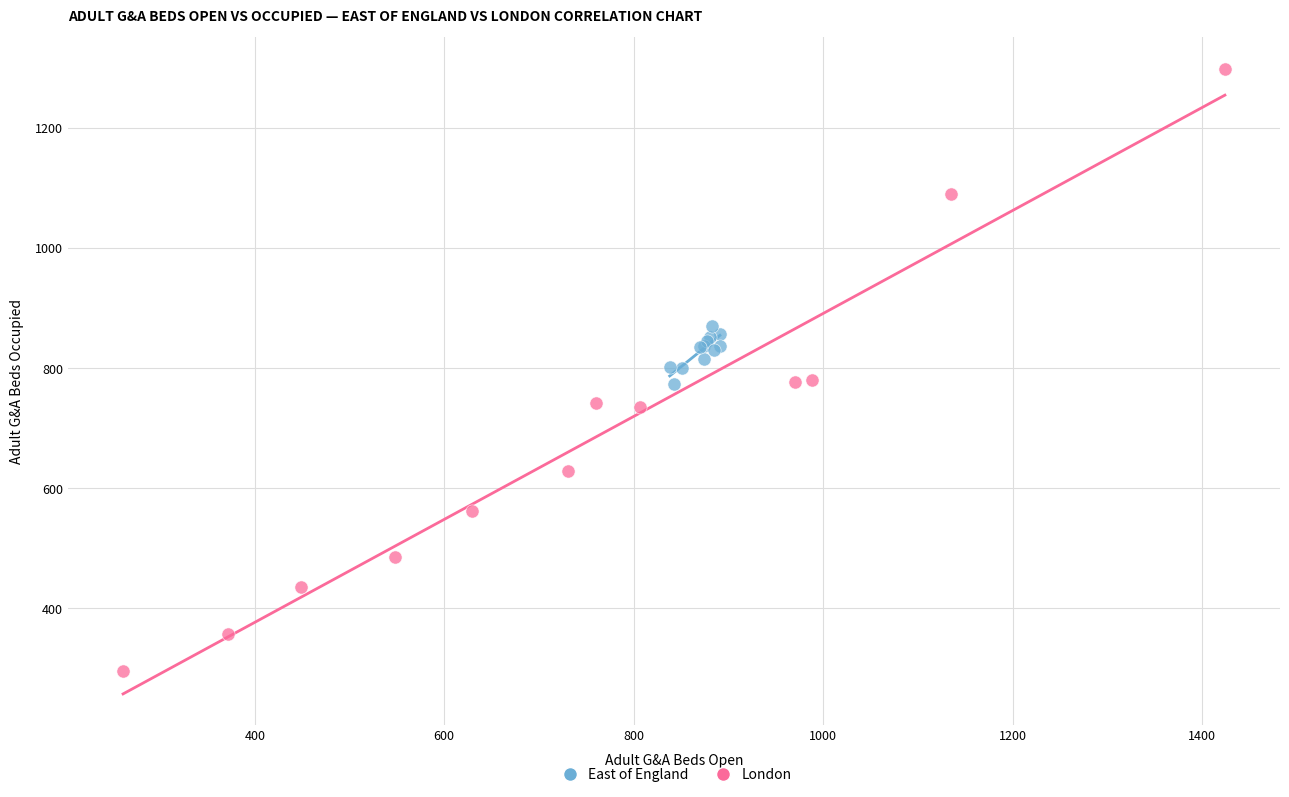

Which series contains the lowest Y value?

London